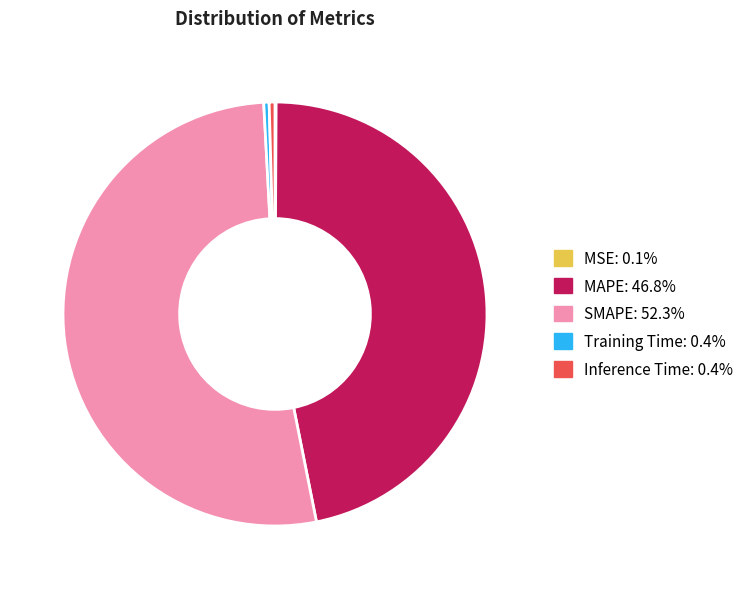

Is there any slice that represents more than half of the pie?

Yes